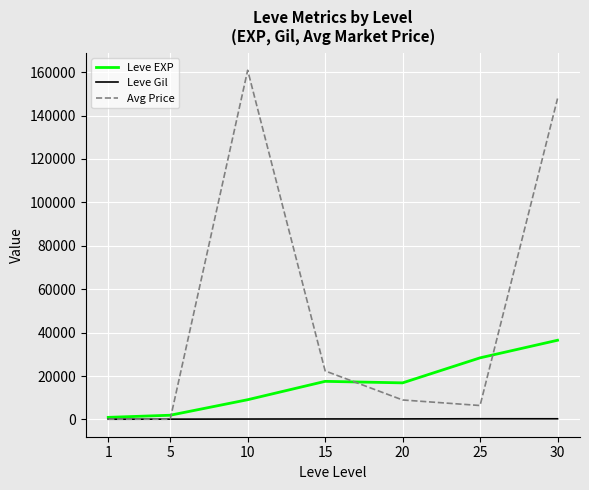

Is the value of Avg Price at 25 greater than the value of Leve Gil at 5?

Yes